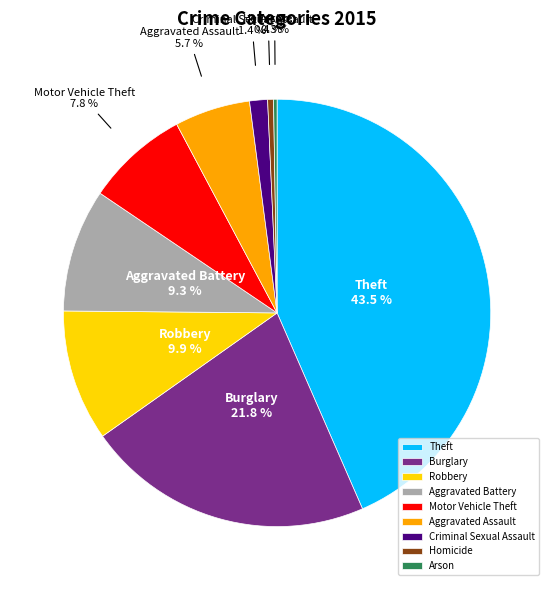

Which has a higher value, Criminal Sexual Assault or Robbery?

Robbery